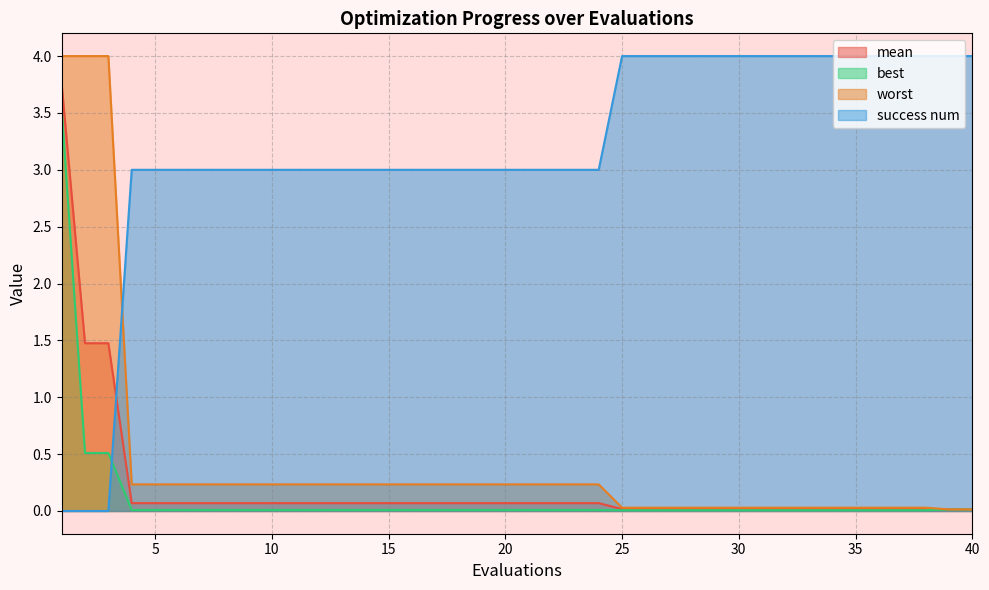

Which series has the largest total across all categories?

success num